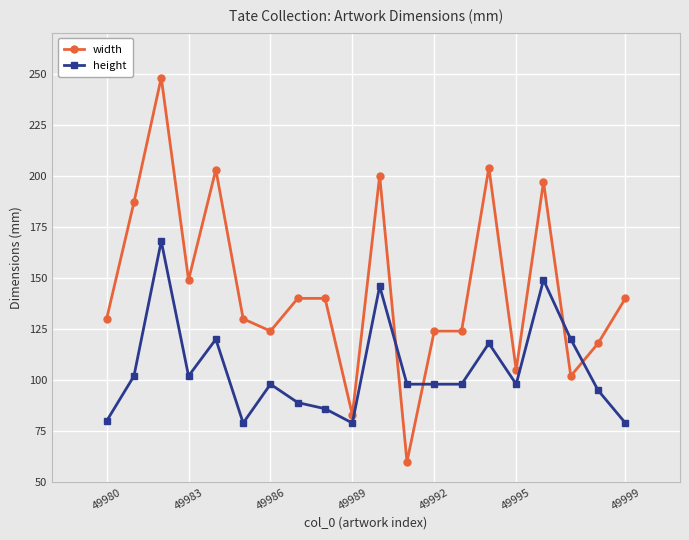

Which series has the widest spread of values?

width